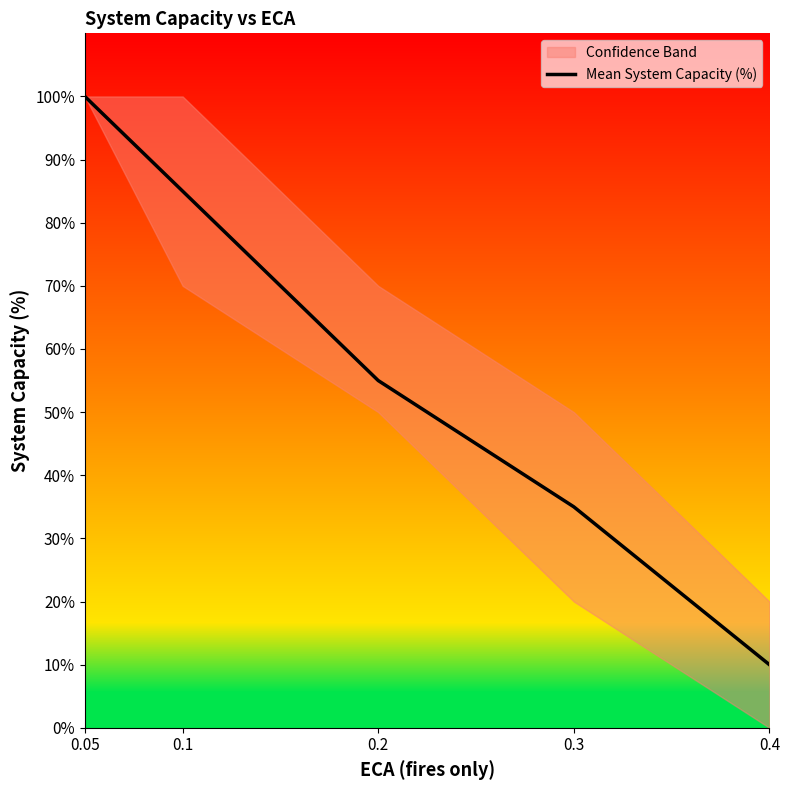

List the labels in order of value, smallest first.

0.4, 0.3, 0.2, 0.1, 0.05